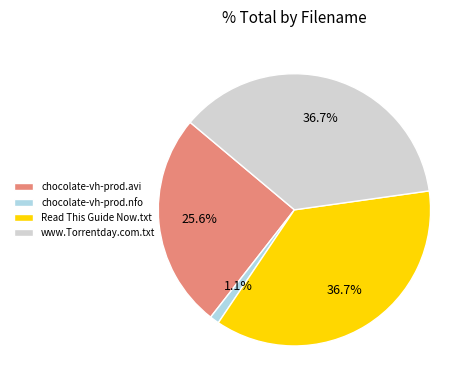

To the nearest percent, what is the combined percentage of Read This Guide Now.txt and www.Torrentday.com.txt?

73%